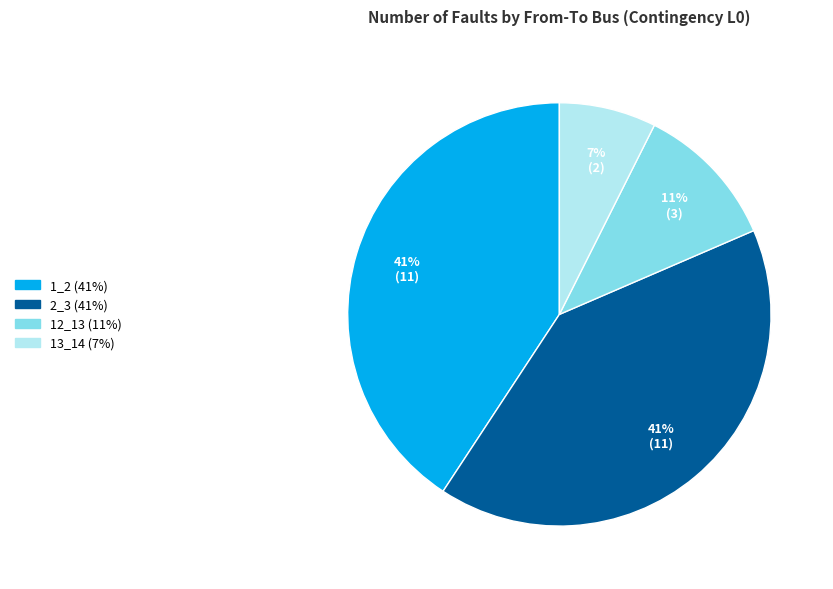

To the nearest percent, what is the average slice percentage?

25%